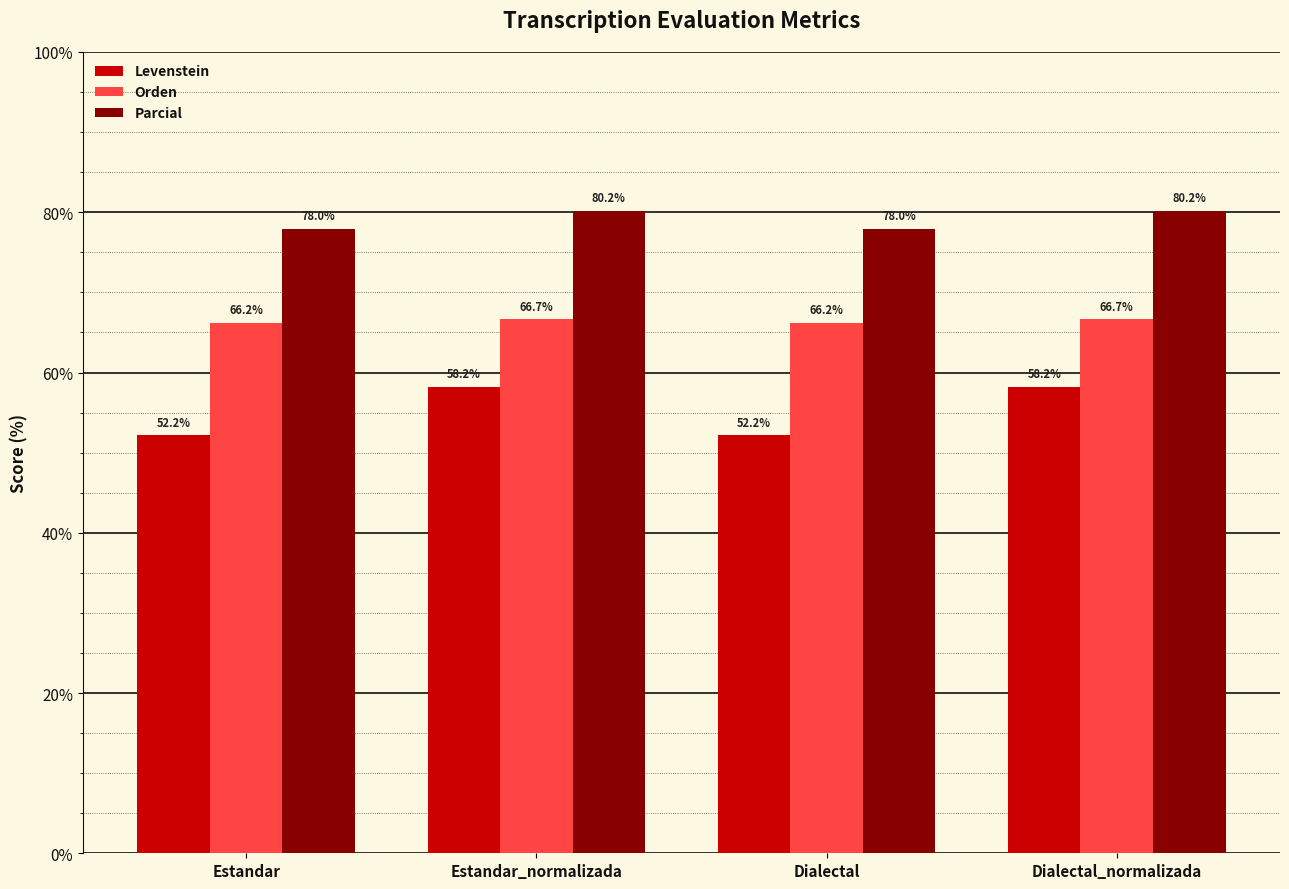

What is the difference between the second highest and second lowest values in the Orden series?

0.5